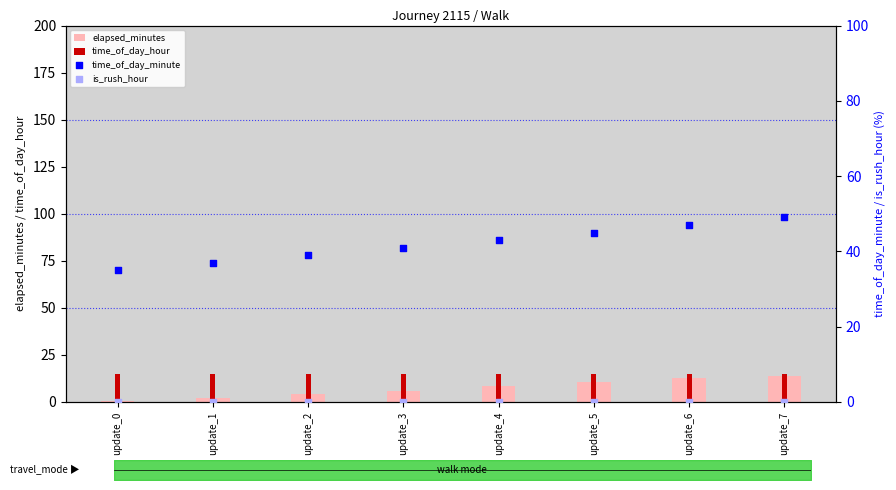

Is the value of is_rush_hour at update_6 greater than the value of elapsed_minutes at update_0?

No